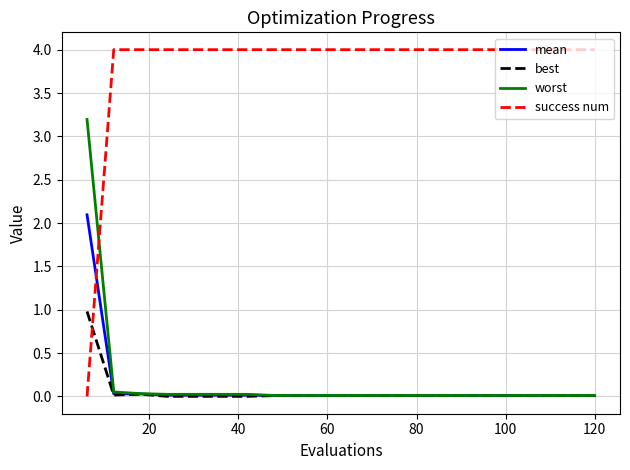

What are all the series names shown in the legend?

mean, best, worst, success num